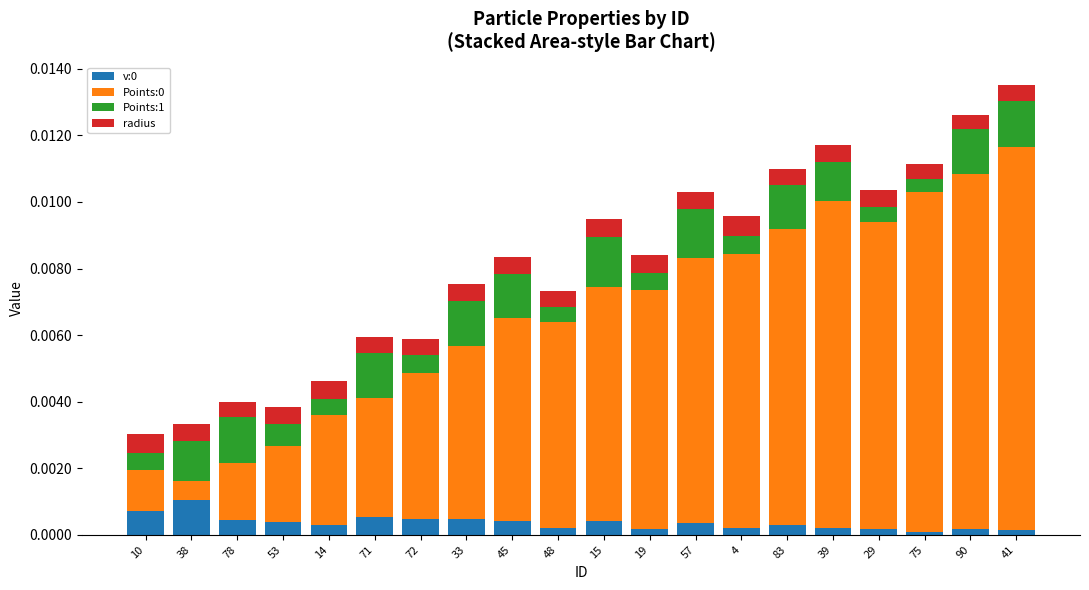

Is it true that v:0 equals 0.0 at 15?

True